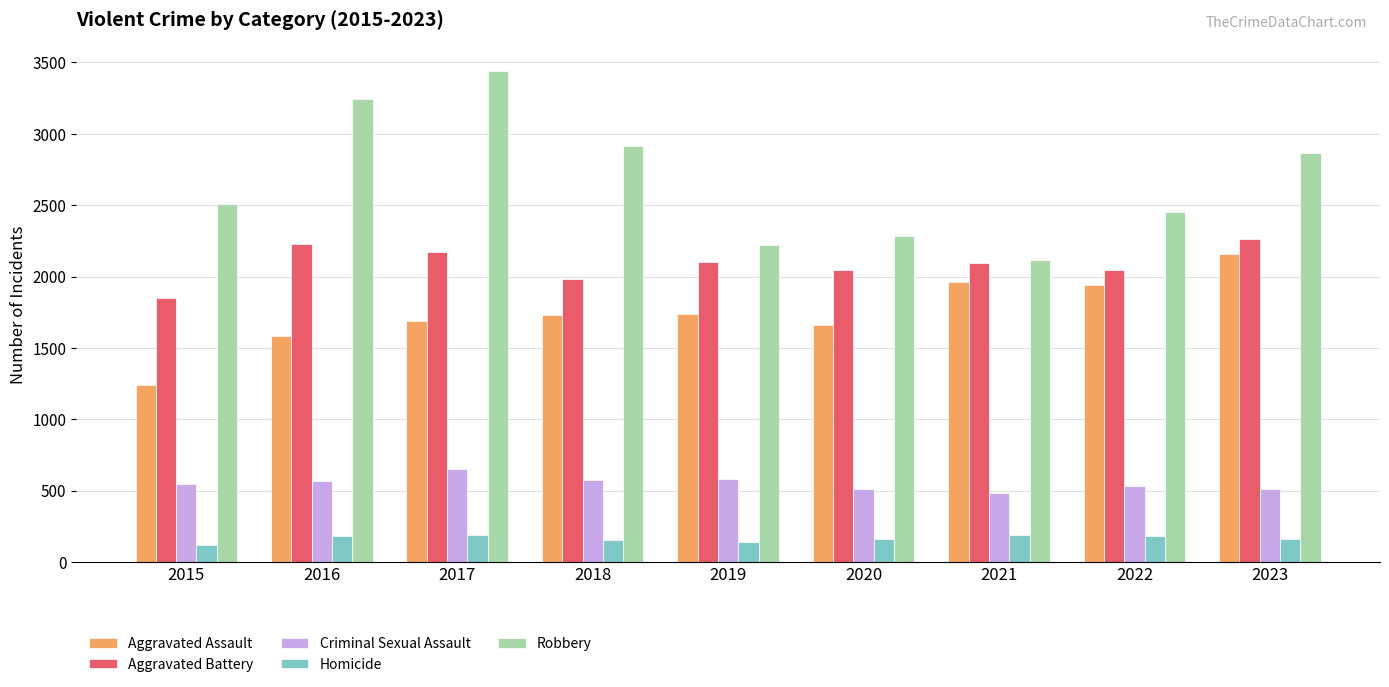

Rank the series at 2015 from lowest to highest value.

Homicide, Criminal Sexual Assault, Aggravated Assault, Aggravated Battery, Robbery